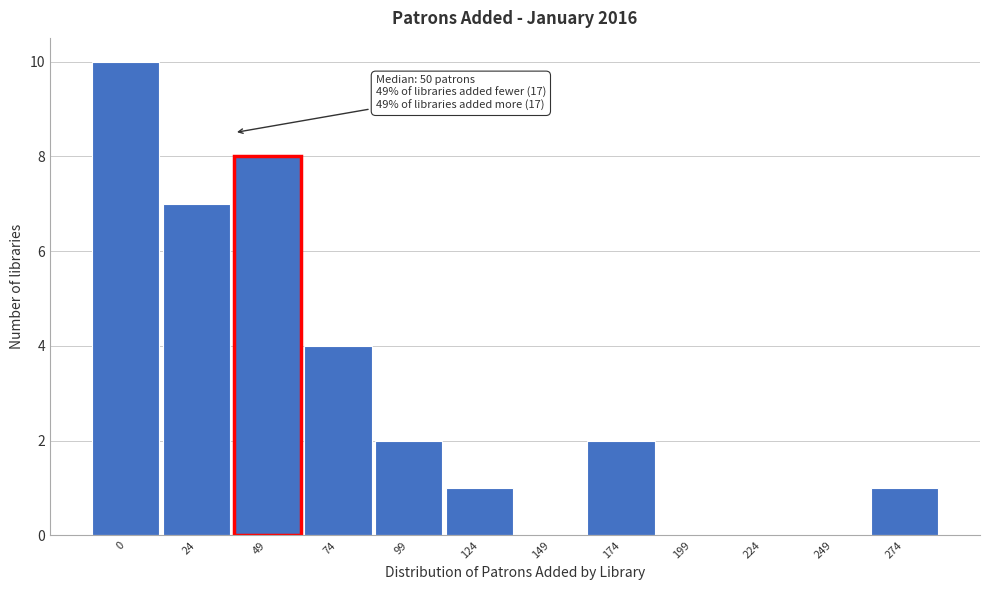

Reading right to left, list all the values displayed in this chart.

274=1	249=0	224=0	199=0	174=2	149=0	124=1	99=2	74=4	49=8	24=7	0=10